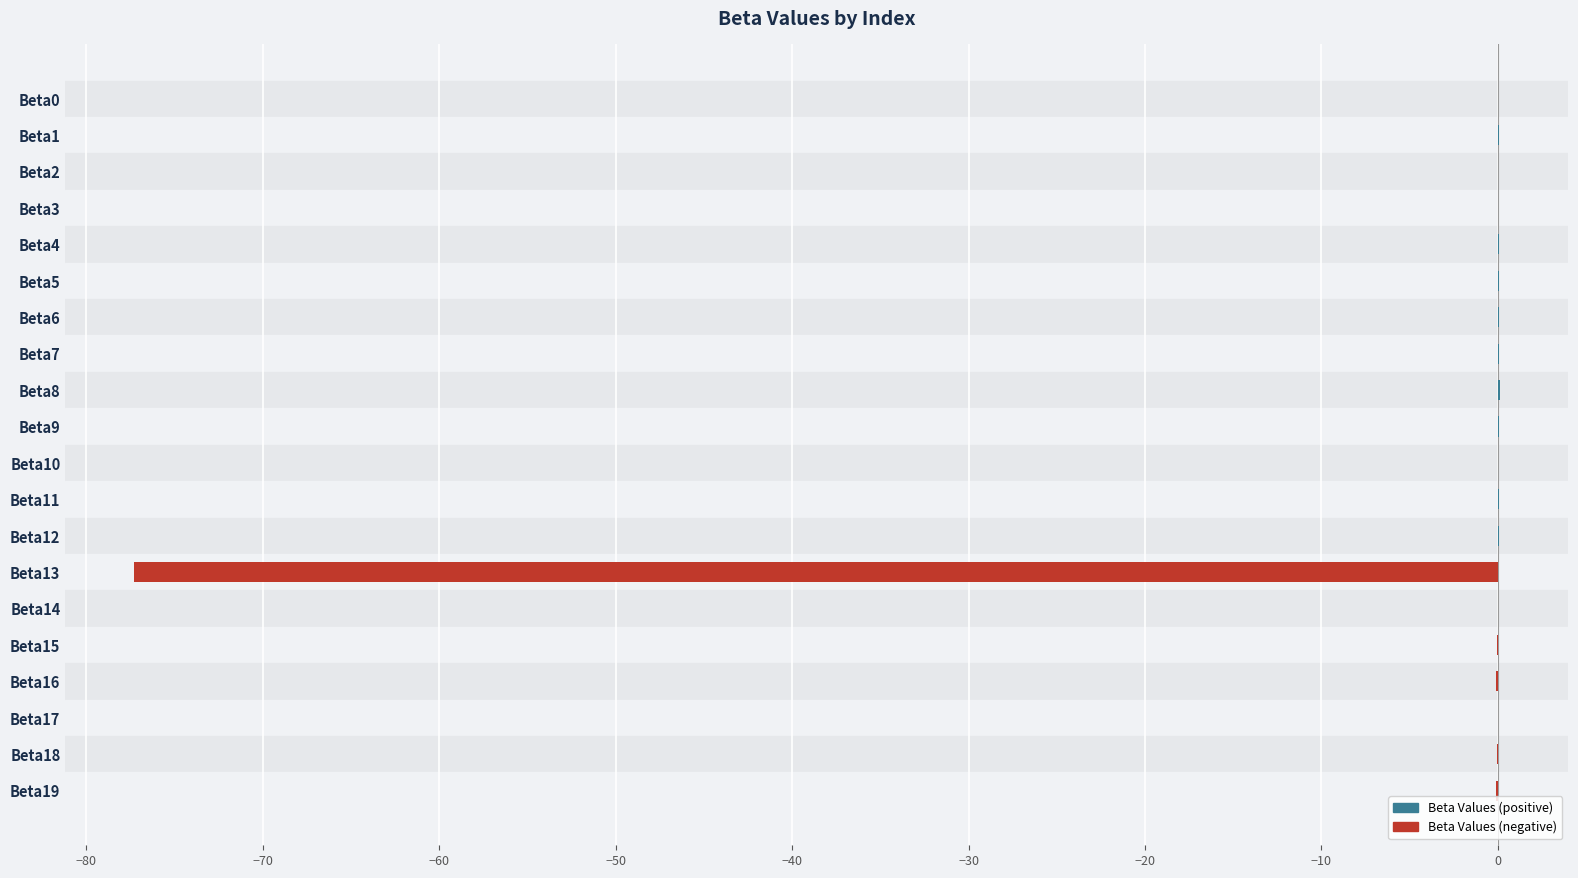

What is the difference between the maximum and minimum values?

77.5